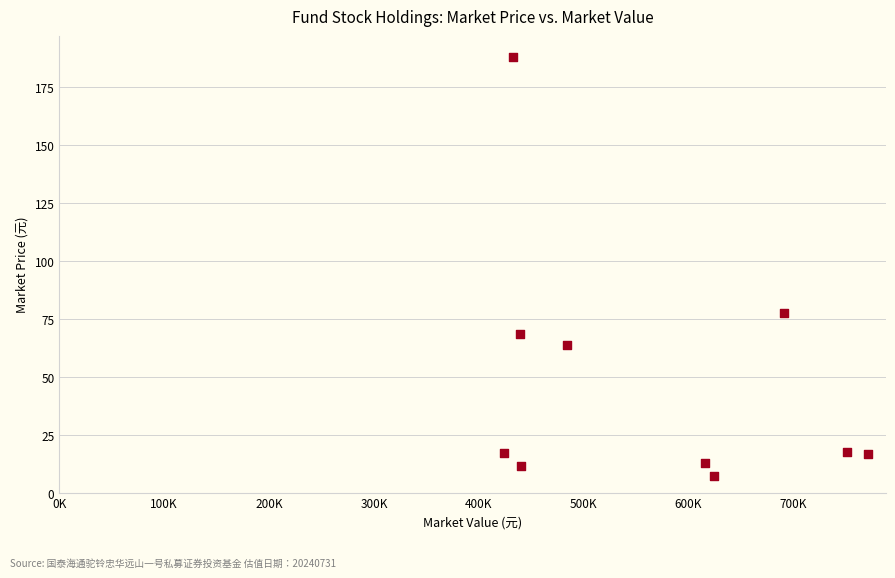

What is the average Y value?

48.1